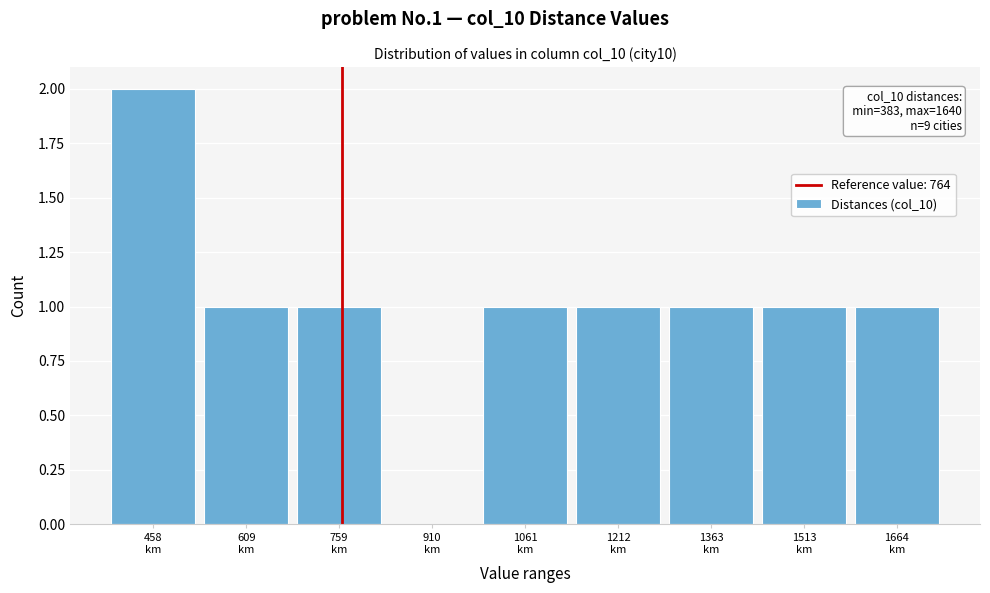

Which range on the x-axis has the tallest bar?

380 to 540